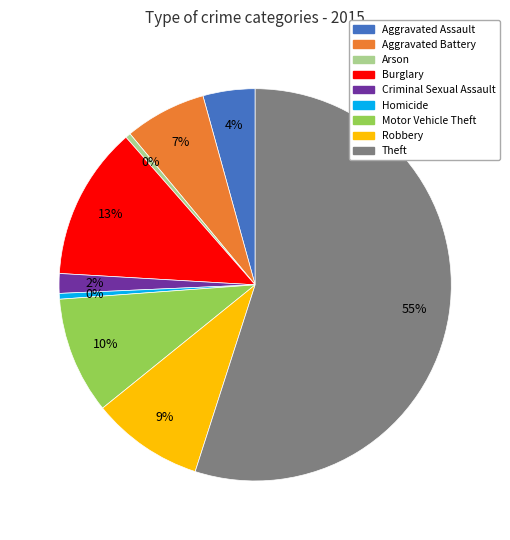

Between Burglary and Homicide, which is larger?

Burglary